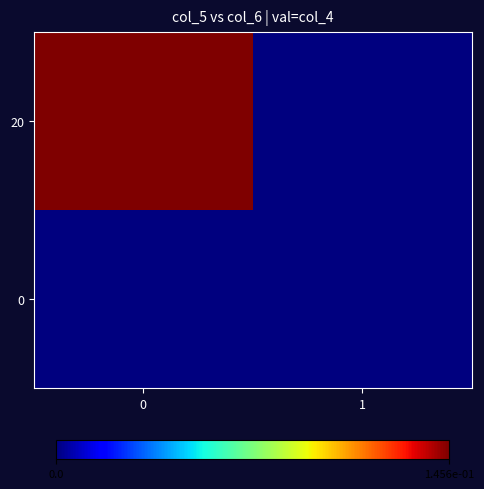

Rank the series by their average value, from lowest to highest.

0, 20